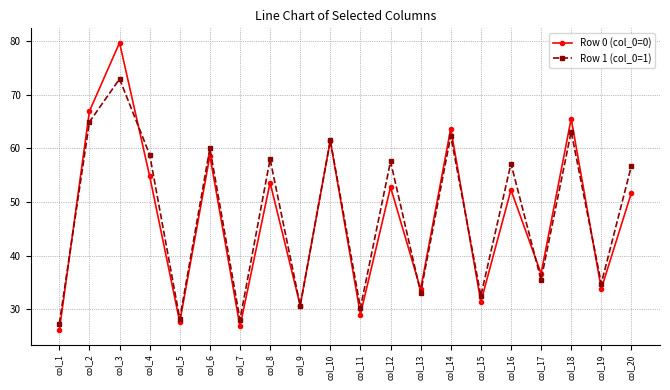

The value of Row 1 (col_0=1) at col_13 is 33.1. True or false?

True